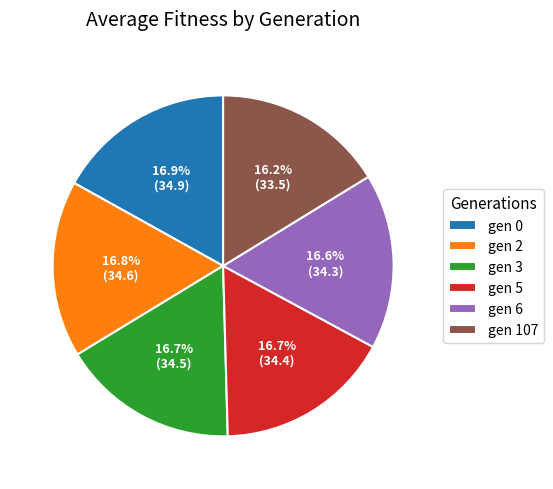

Count the number of slices in the pie.

6